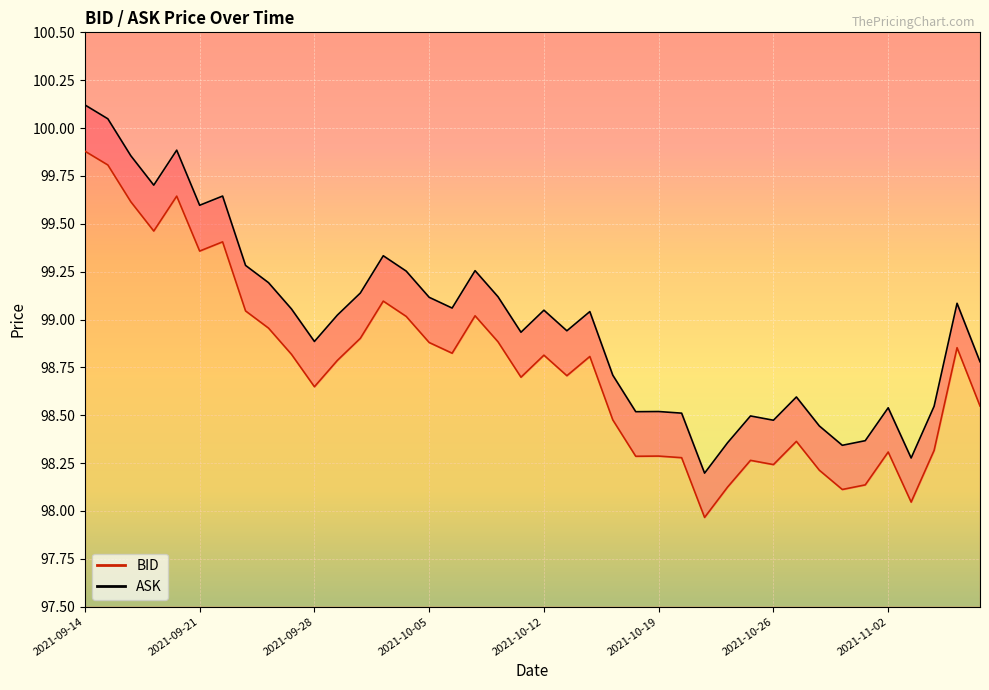

What is the difference between the ASK values at 2021-10-21 and 2021-09-24?

1.0